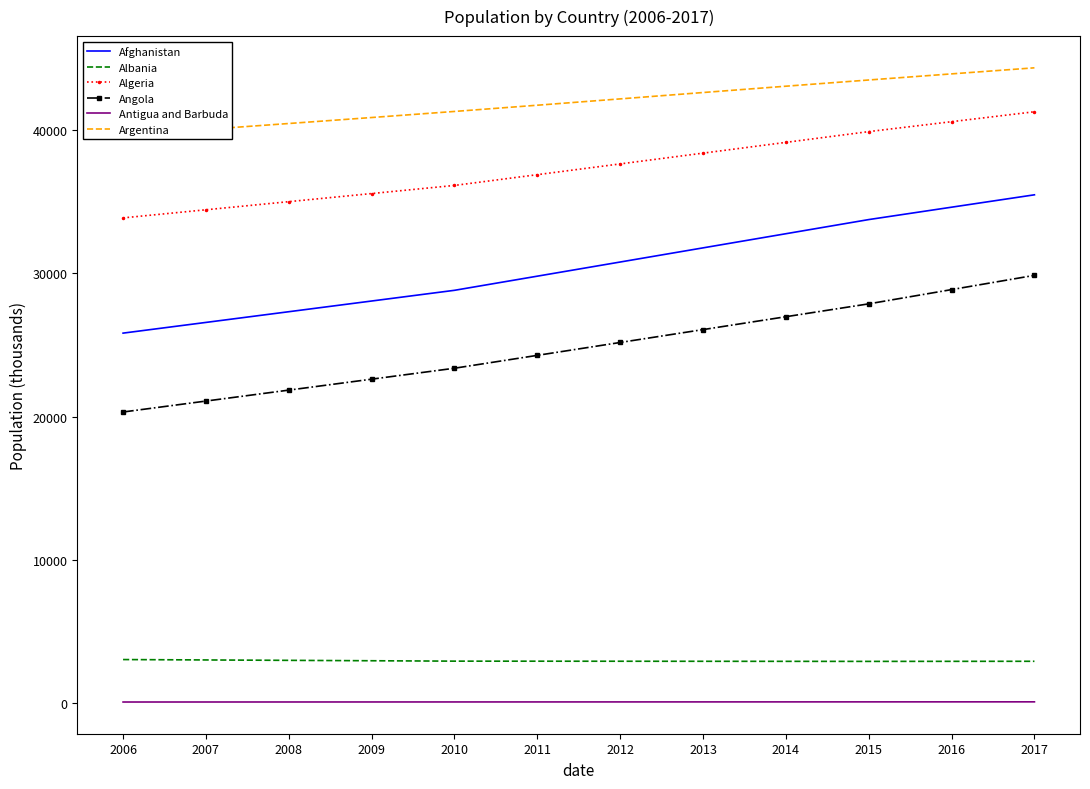

What is the minimum value for Argentina?

39611.6